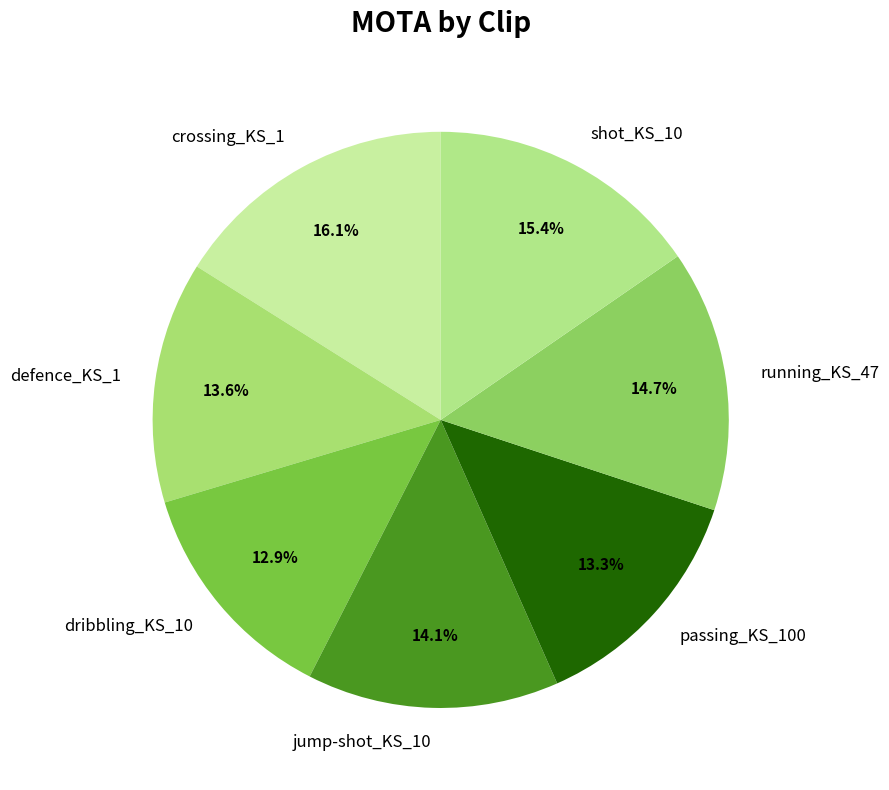

What percentage is the shot_KS_10 slice, to the nearest percent?

15%